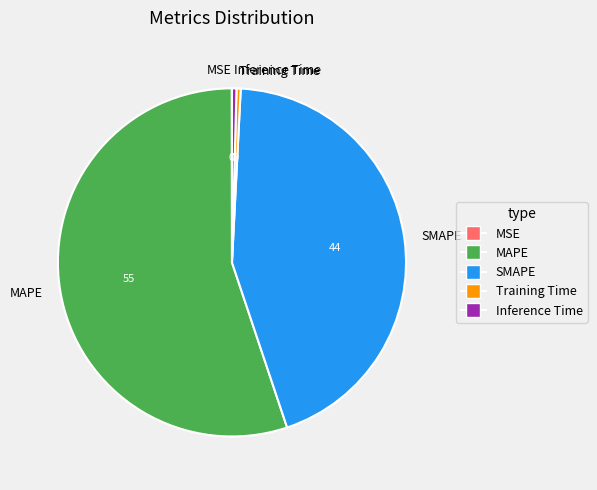

What is the largest slice in the pie chart?

MAPE